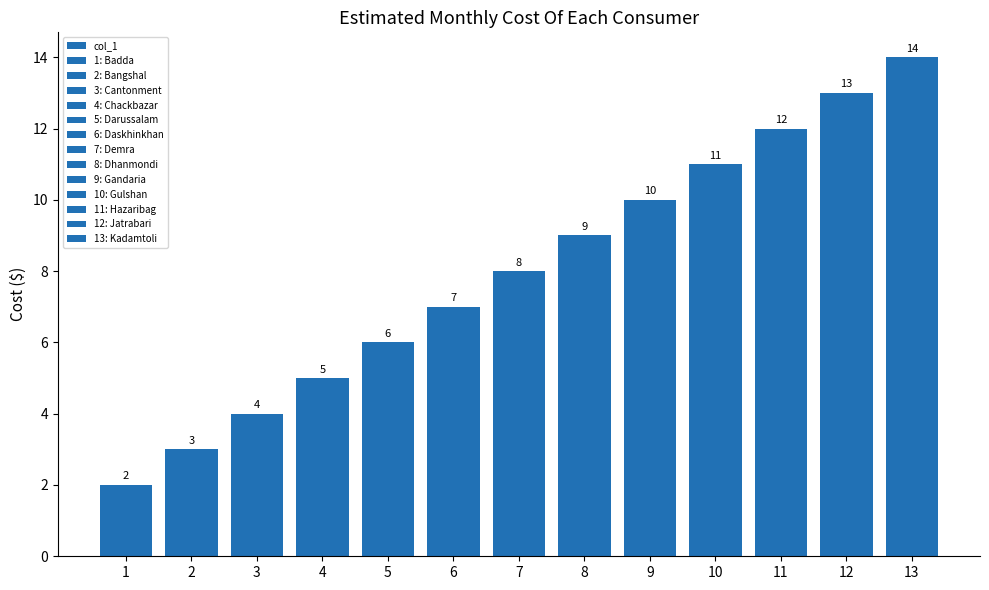

How many values exceed 8?

6